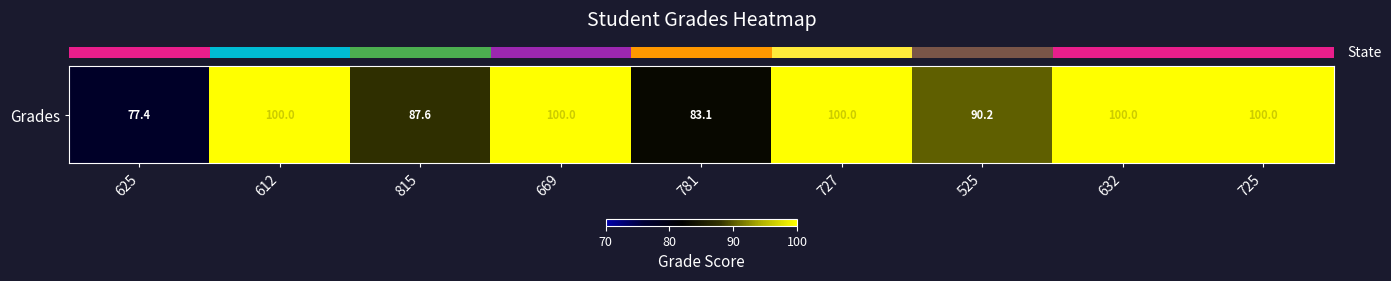

Reading left to right, extract all data points from this chart.

77.4	100.0	87.6	100.0	83.1	100.0	90.2	100.0	100.0